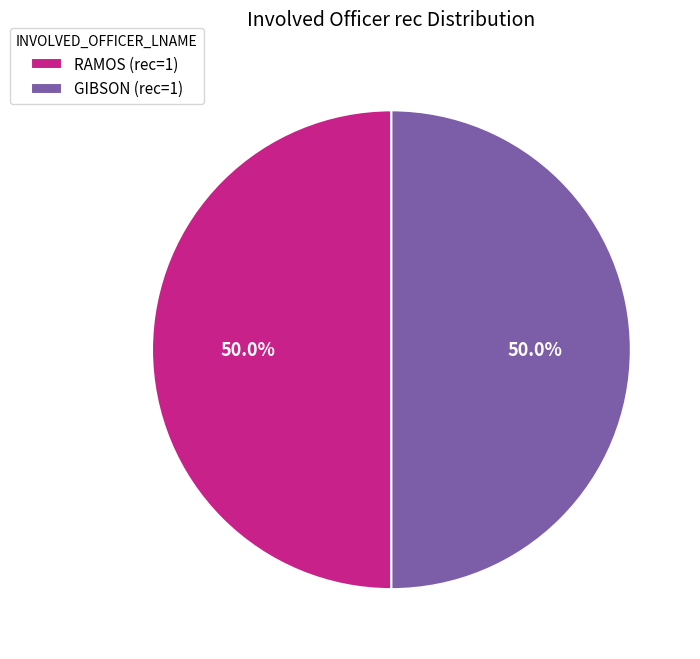

To the nearest percent, what is the combined percentage of RAMOS and GIBSON?

100%